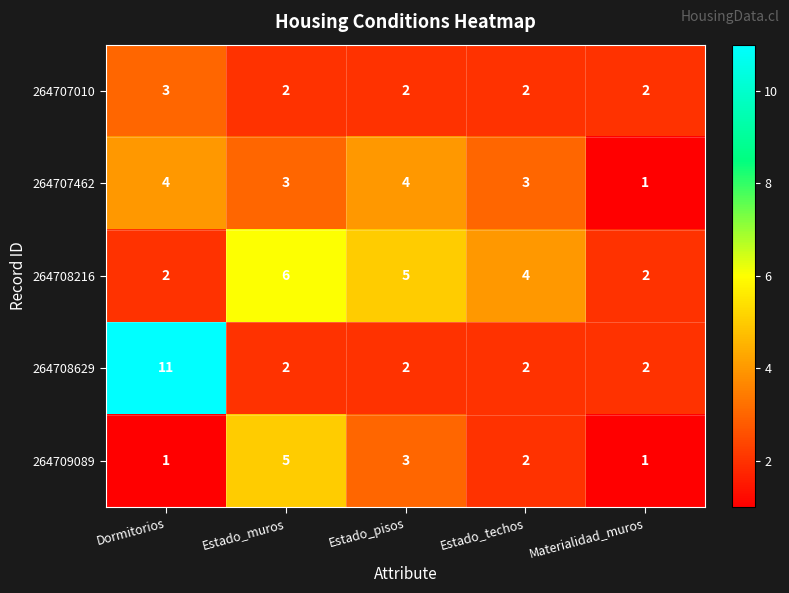

List the series in order of their peak value, lowest first.

264707010, 264707462, 264709089, 264708216, 264708629